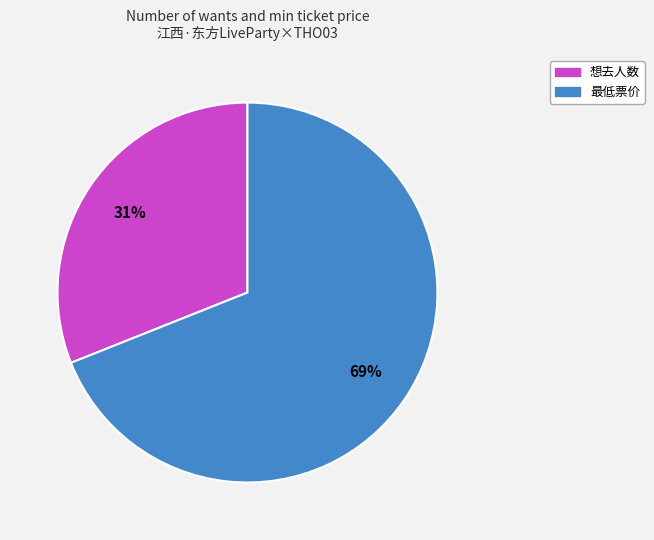

Between 想去人数 and 最低票价, which is larger?

最低票价